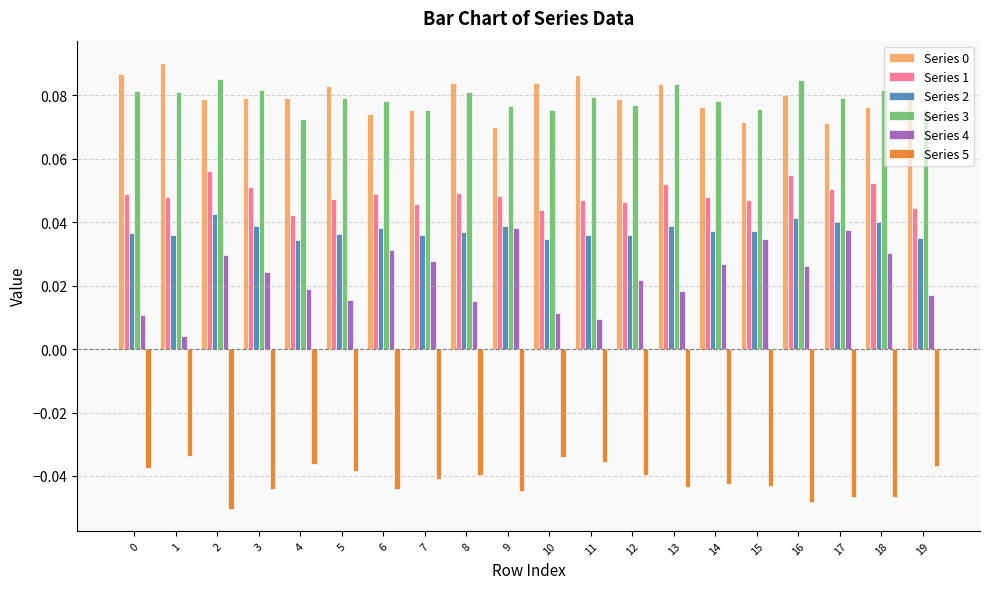

What is the sum of all Series 5 values?

-0.8